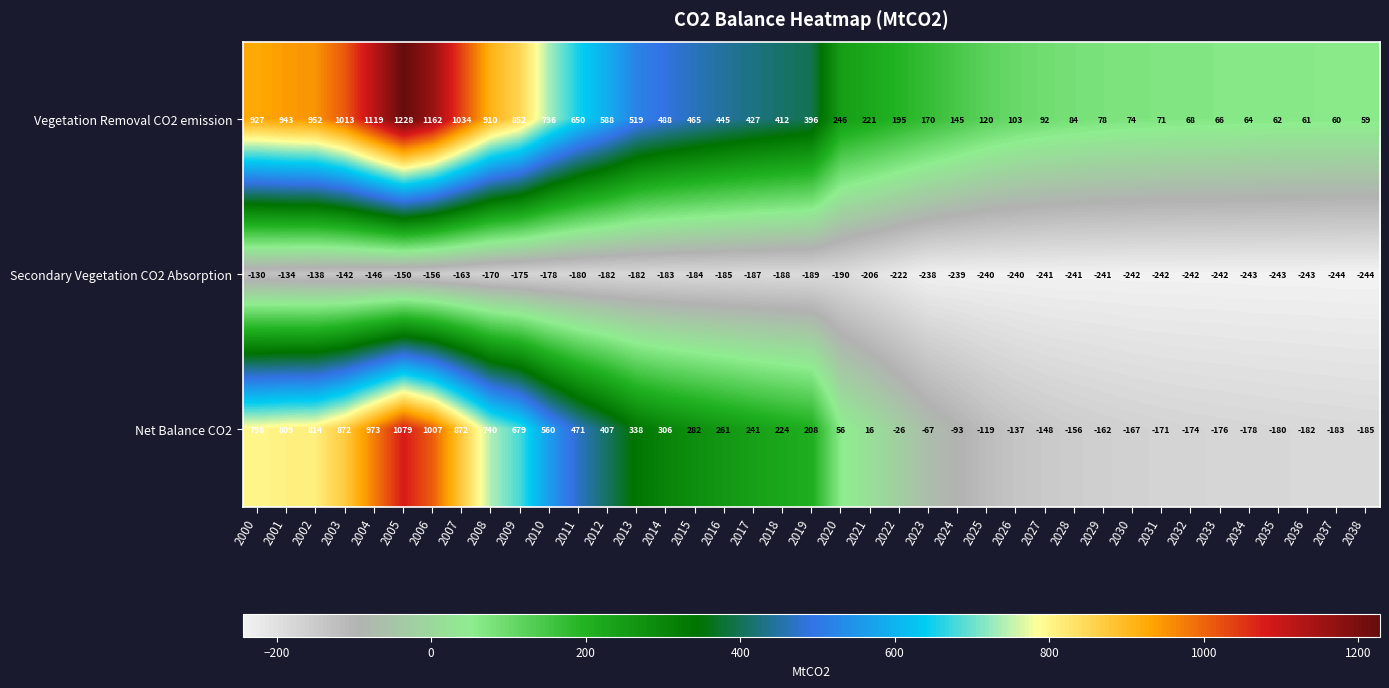

Is it true that Vegetation Removal CO2 emission equals 61 at 2036?

True